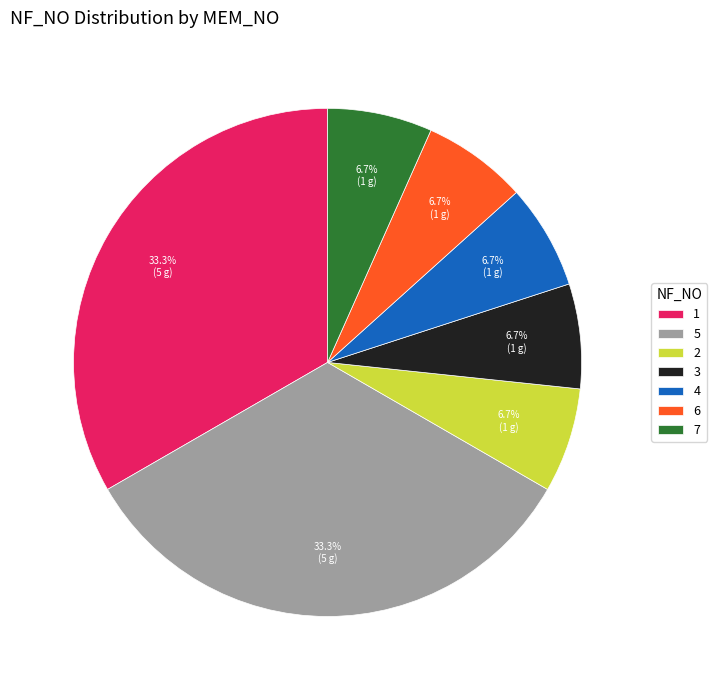

Approximately how many times larger is the value at 6 compared to 4?

1.0